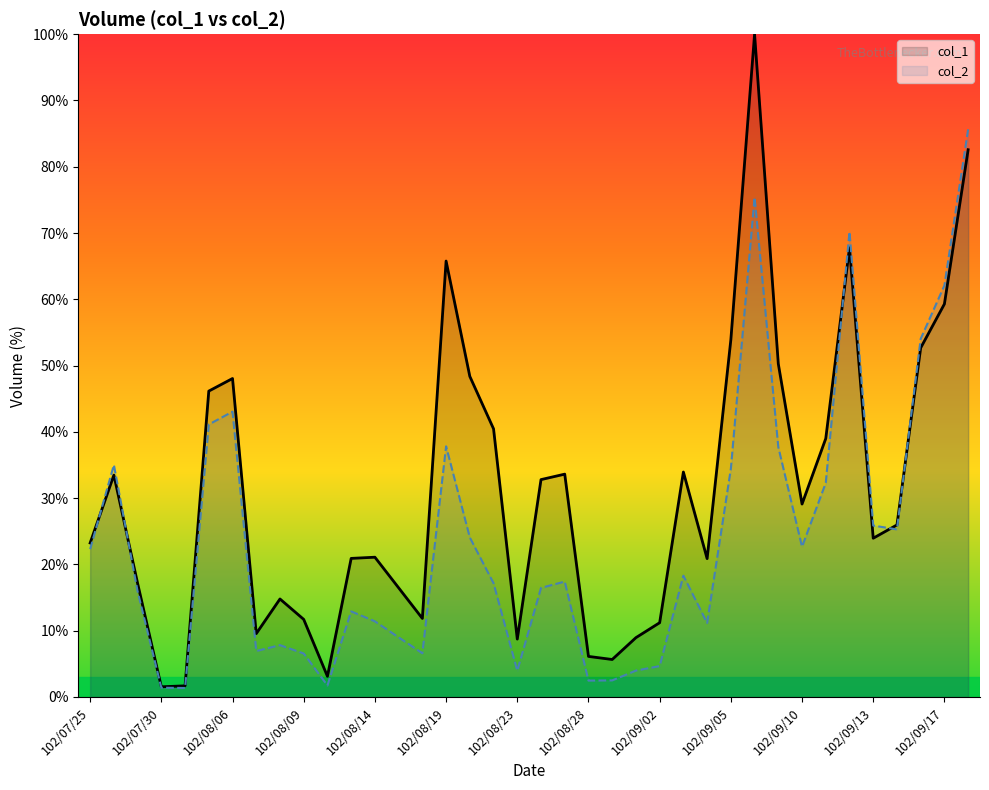

What is the sum of all col_1 values?

1181.7